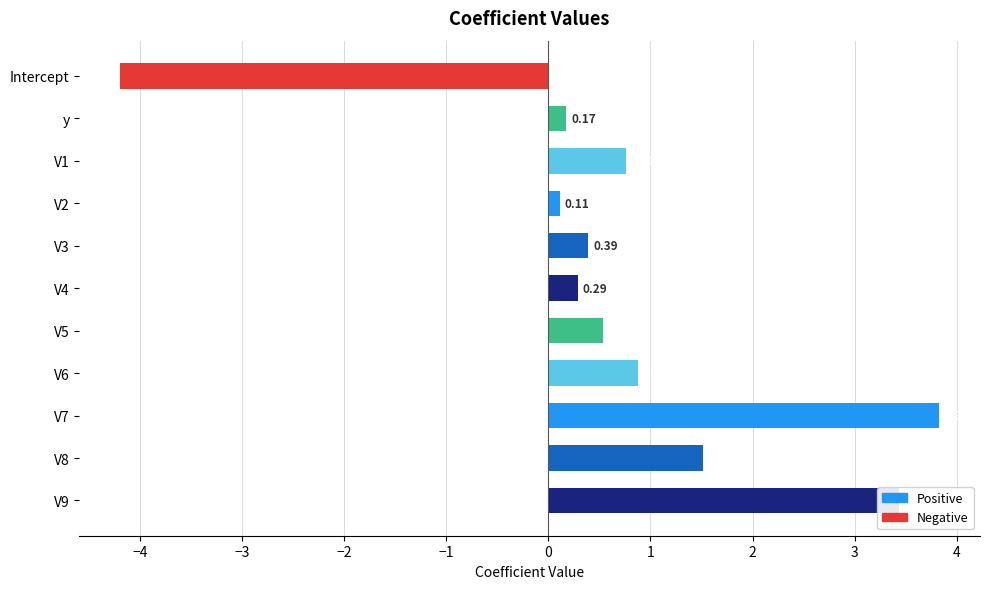

Rank the categories by value from highest to lowest.

V7, V9, V8, V6, V1, V5, V3, V4, y, V2, Intercept